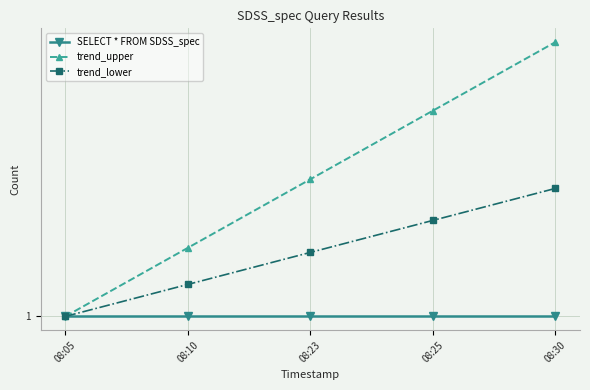

Does the chart have visible grid lines?

Yes